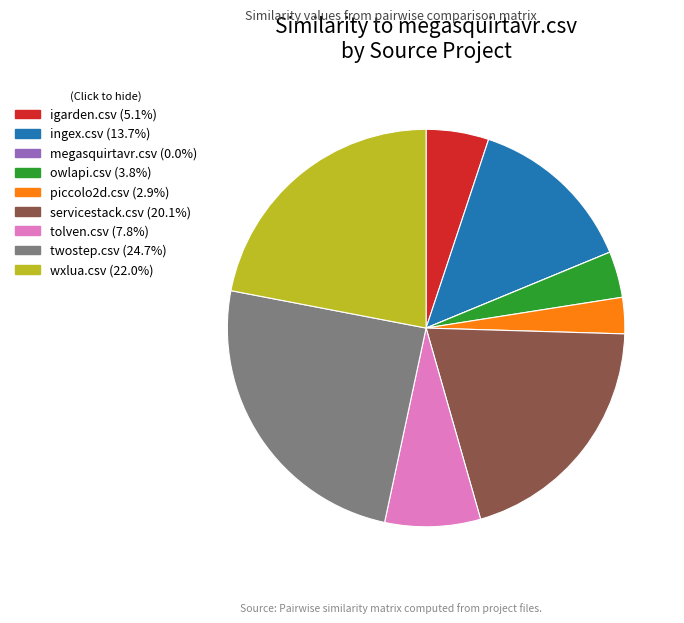

Which slice is the largest?

twostep.csv